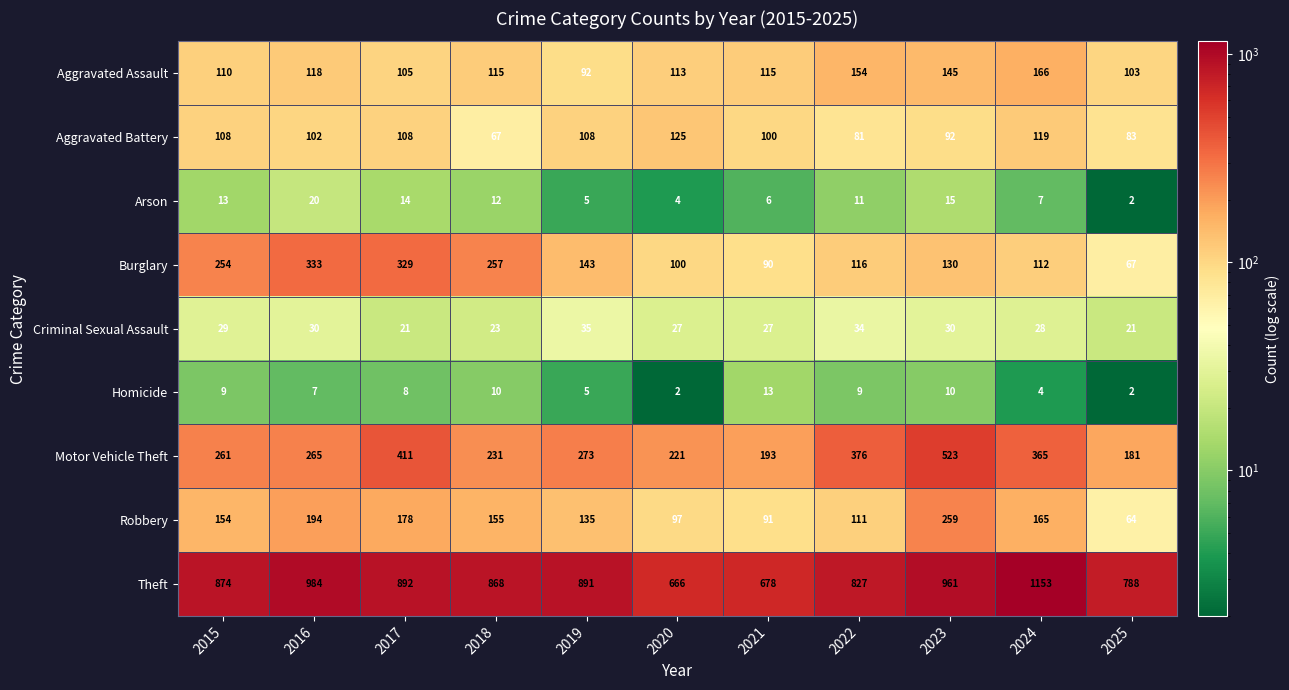

Count the number of categories in the chart.

11